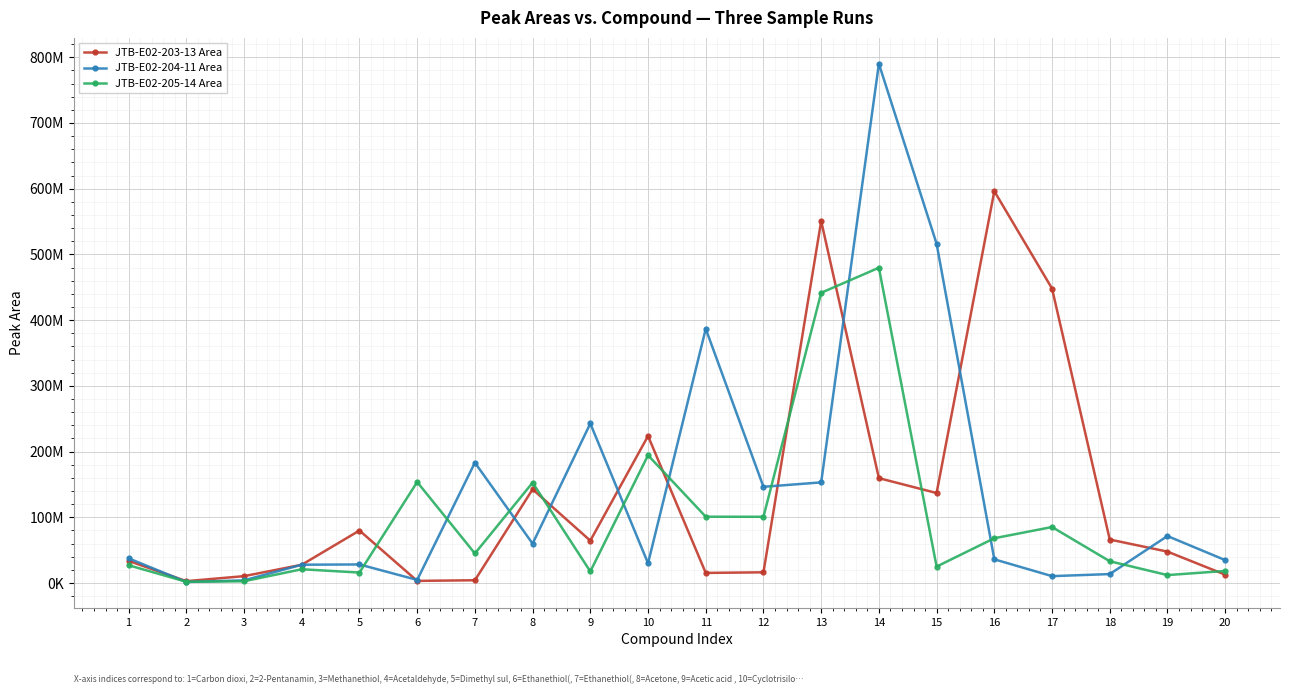

True or false: JTB-E02-204-11 Area and JTB-E02-203-13 Area intersect in this chart.

True